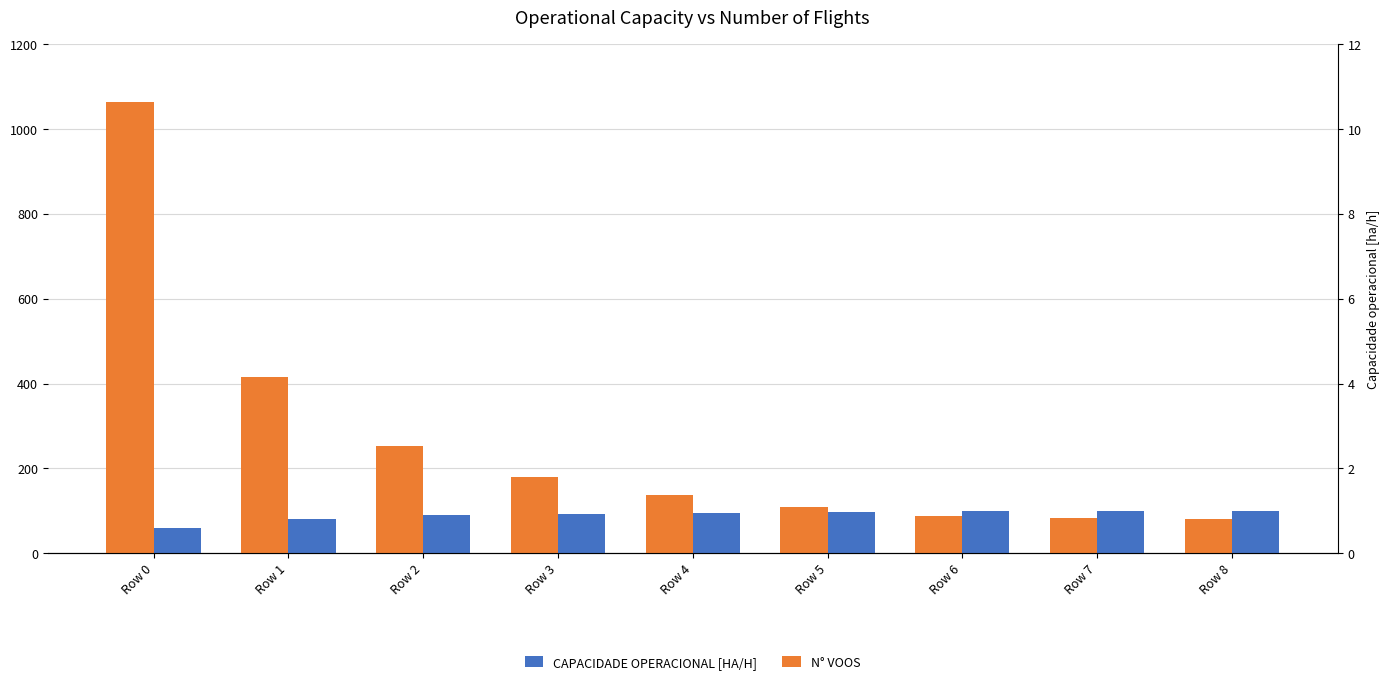

What is the lowest value of the N° Voos series?

81.0